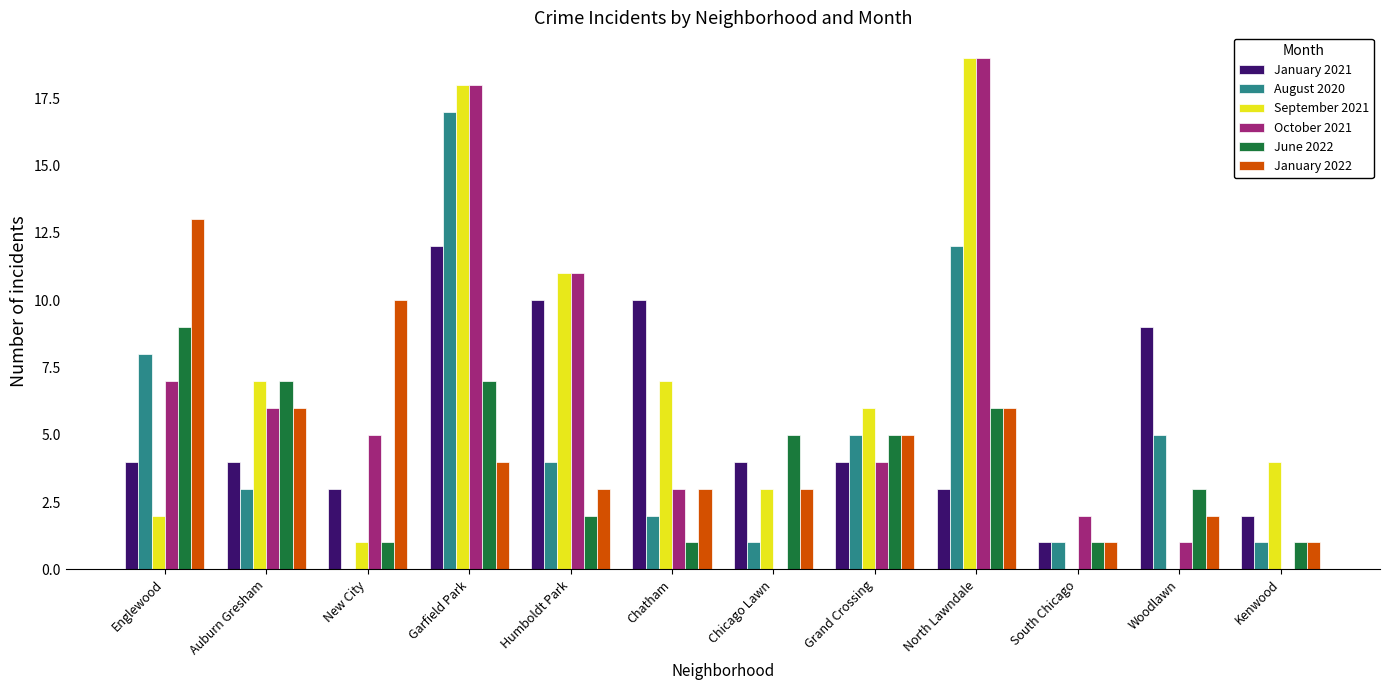

The June 2022 series shows 2 at Humboldt Park. True or false?

True